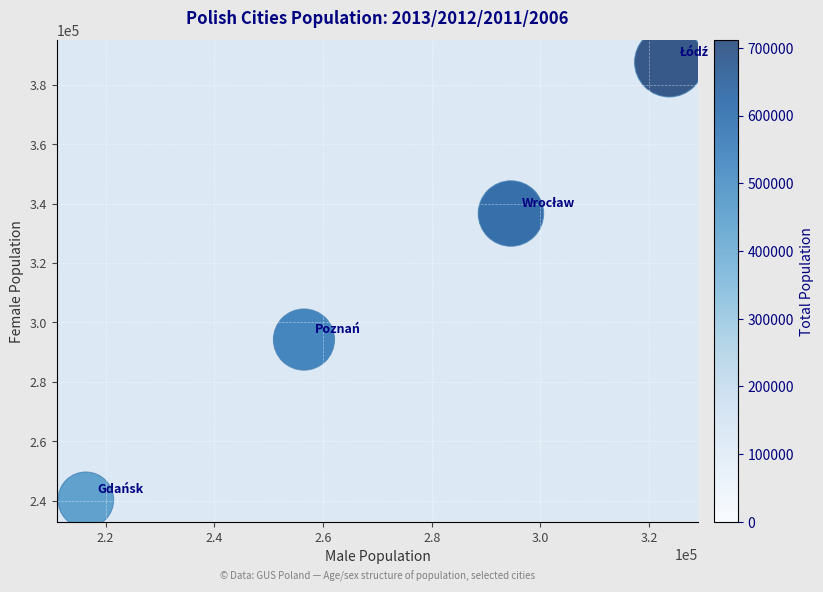

What is the range of X values (max minus min)?

107326